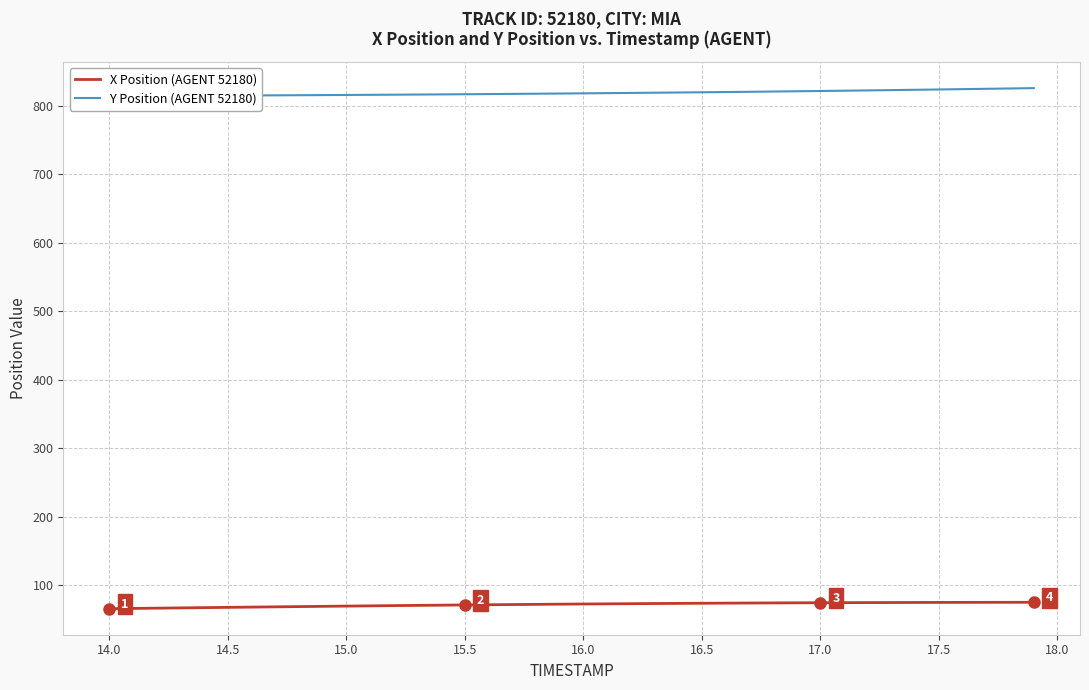

Is the value of Y Position (AGENT 52180) at 36 greater than the value of X Position (AGENT 52180) at 31?

Yes